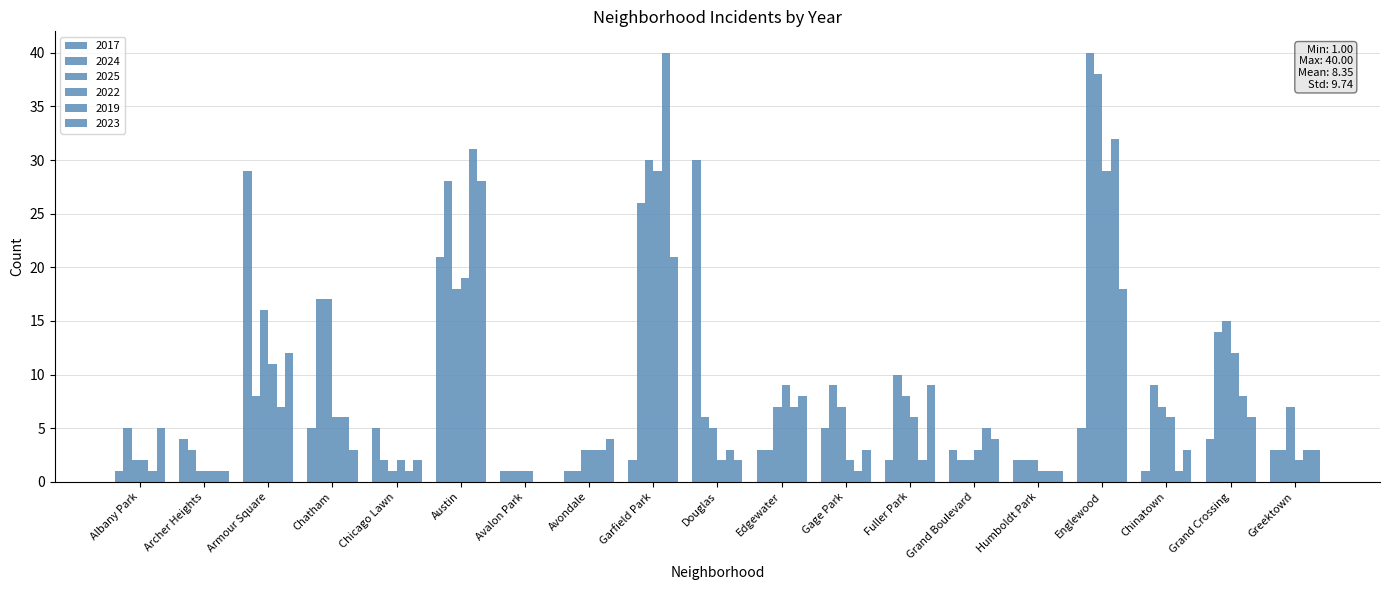

Reading right to left, extract all data points from this chart.

2017: Greektown=3	Grand Crossing=4	Chinatown=1	Englewood=5	Humboldt Park=2	Grand Boulevard=3	Fuller Park=2	Gage Park=5	Edgewater=3	Douglas=30	Garfield Park=2	Avondale=1	Avalon Park=1	Austin=21	Chicago Lawn=5	Chatham=5	Armour Square=29	Archer Heights=4	Albany Park=1
2024: Greektown=3	Grand Crossing=14	Chinatown=9	Englewood=40	Humboldt Park=2	Grand Boulevard=2	Fuller Park=10	Gage Park=9	Edgewater=3	Douglas=6	Garfield Park=26	Avondale=1	Avalon Park=1	Austin=28	Chicago Lawn=2	Chatham=17	Armour Square=8	Archer Heights=3	Albany Park=5
2025: Greektown=7	Grand Crossing=15	Chinatown=7	Englewood=38	Humboldt Park=2	Grand Boulevard=2	Fuller Park=8	Gage Park=7	Edgewater=7	Douglas=5	Garfield Park=30	Avondale=3	Avalon Park=1	Austin=18	Chicago Lawn=1	Chatham=17	Armour Square=16	Archer Heights=1	Albany Park=2
2022: Greektown=2	Grand Crossing=12	Chinatown=6	Englewood=29	Humboldt Park=1	Grand Boulevard=3	Fuller Park=6	Gage Park=2	Edgewater=9	Douglas=2	Garfield Park=29	Avondale=3	Avalon Park=1	Austin=19	Chicago Lawn=2	Chatham=6	Armour Square=11	Archer Heights=1	Albany Park=2
2019: Greektown=3	Grand Crossing=8	Chinatown=1	Englewood=32	Humboldt Park=1	Grand Boulevard=5	Fuller Park=2	Gage Park=1	Edgewater=7	Douglas=3	Garfield Park=40	Avondale=3	Avalon Park=0	Austin=31	Chicago Lawn=1	Chatham=6	Armour Square=7	Archer Heights=1	Albany Park=1
2023: Greektown=3	Grand Crossing=6	Chinatown=3	Englewood=18	Humboldt Park=1	Grand Boulevard=4	Fuller Park=9	Gage Park=3	Edgewater=8	Douglas=2	Garfield Park=21	Avondale=4	Avalon Park=0	Austin=28	Chicago Lawn=2	Chatham=3	Armour Square=12	Archer Heights=1	Albany Park=5